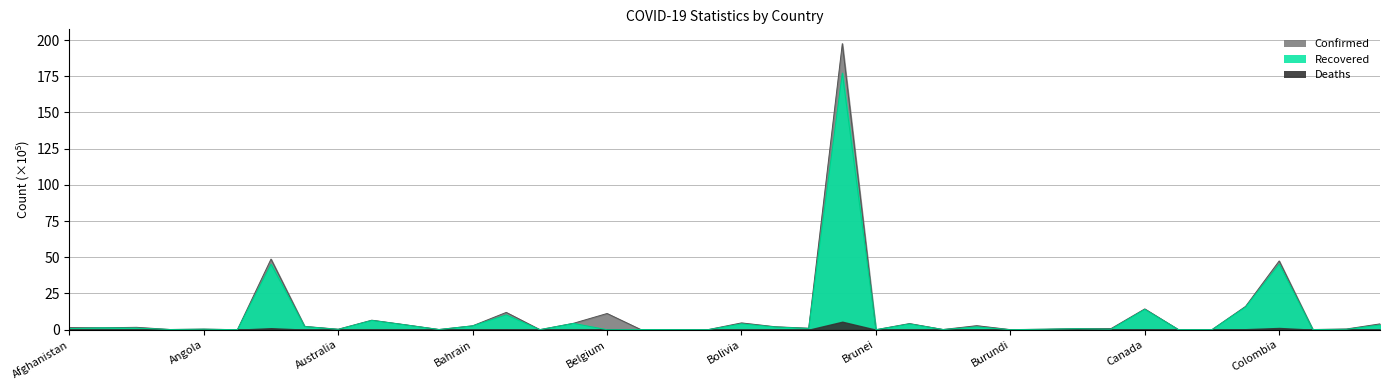

What is the difference between the highest and lowest values at Canada?

0.3